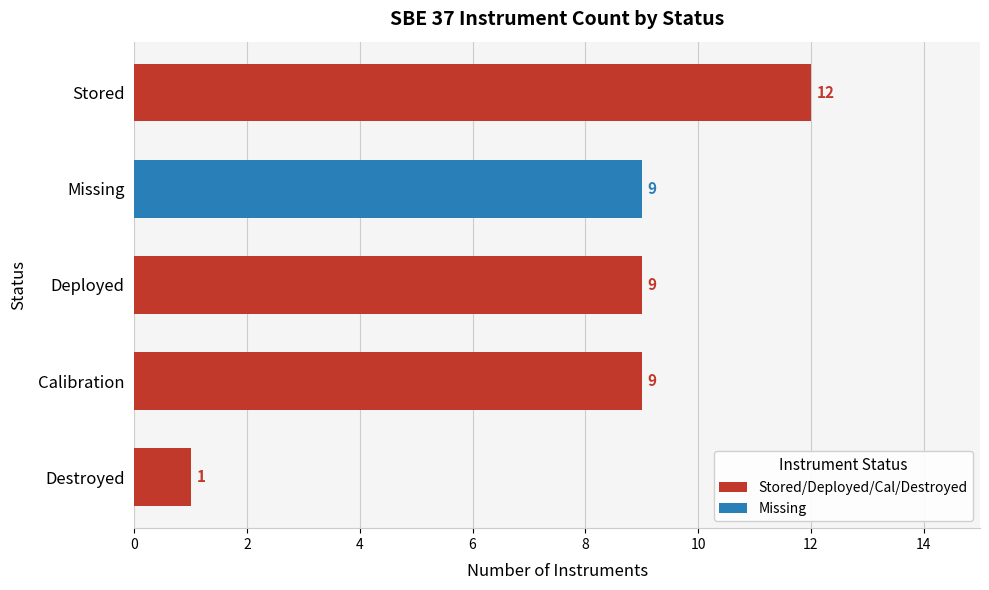

What is the minimum value shown in the chart?

1